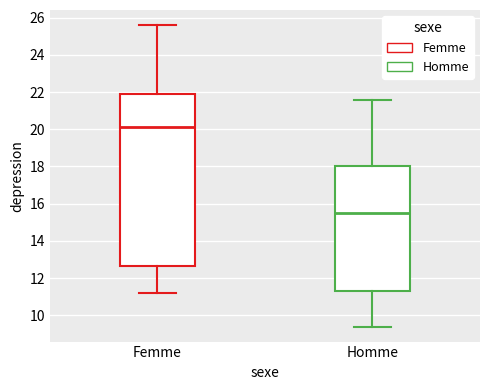

Which box's median line is the lowest?

Homme